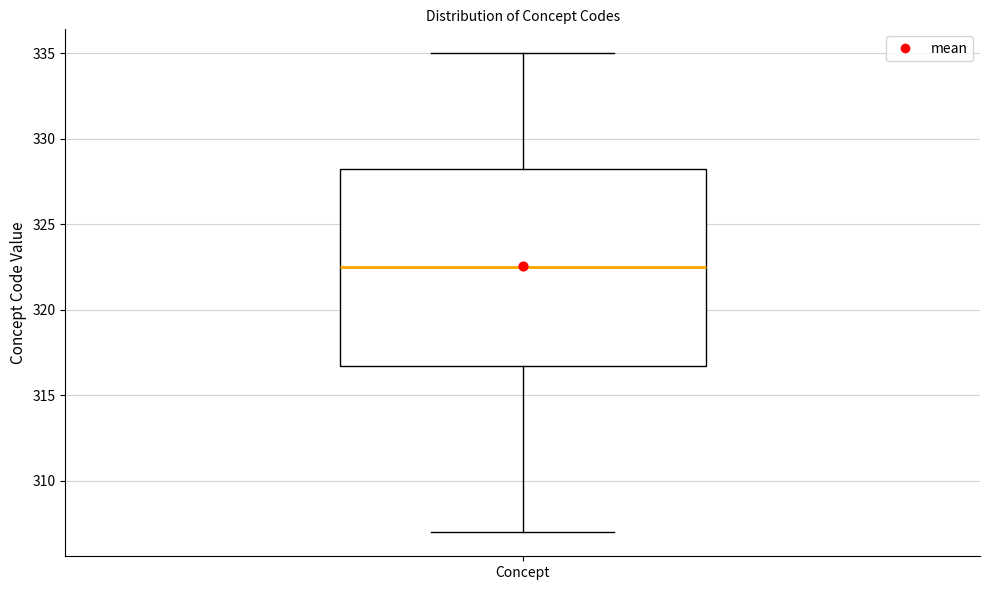

Transcribe this box plot: give where the median line is, the range the box spans, and where the two whiskers end, as read against the y-axis. The values are not printed on the chart, so give them approximately, as read against the axis.

median 322.5, box 317.0 to 328.5, whiskers 307.0 to 335.0